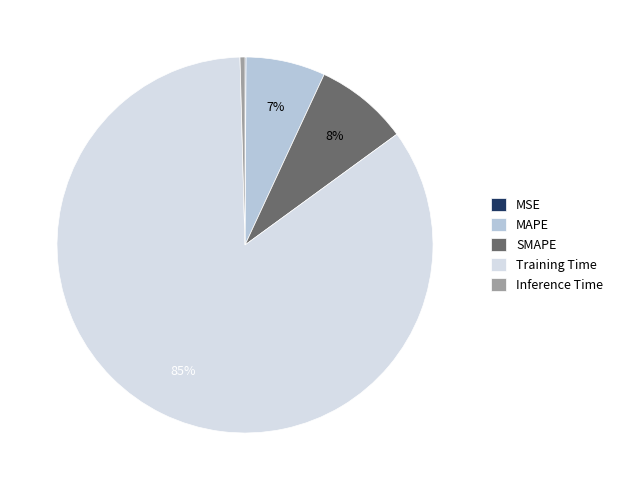

What percentage is the MAPE slice, to the nearest percent?

7%